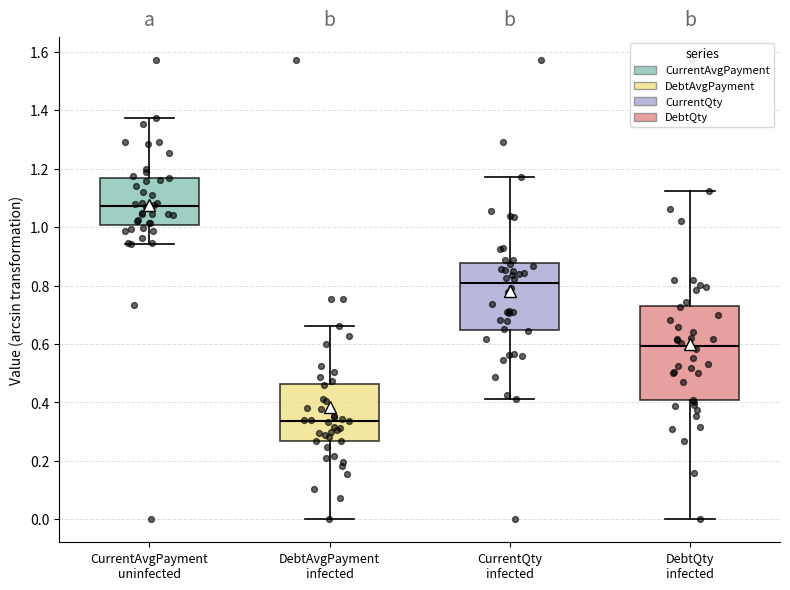

Reading left to right, transcribe this box plot: for each box, give where its median line is, the range the box spans, and where its two whiskers end, as read against the y-axis. The values are not printed on the chart, so give them approximately, as read against the axis.

CurrentAvgPayment uninfected: median 1.08, box 1.00 to 1.16, whiskers 0.94 to 1.38
DebtAvgPayment infected: median 0.34, box 0.26 to 0.46, whiskers 0.00 to 0.66
CurrentQty infected: median 0.80, box 0.64 to 0.88, whiskers 0.42 to 1.18
DebtQty infected: median 0.60, box 0.40 to 0.74, whiskers 0.00 to 1.12